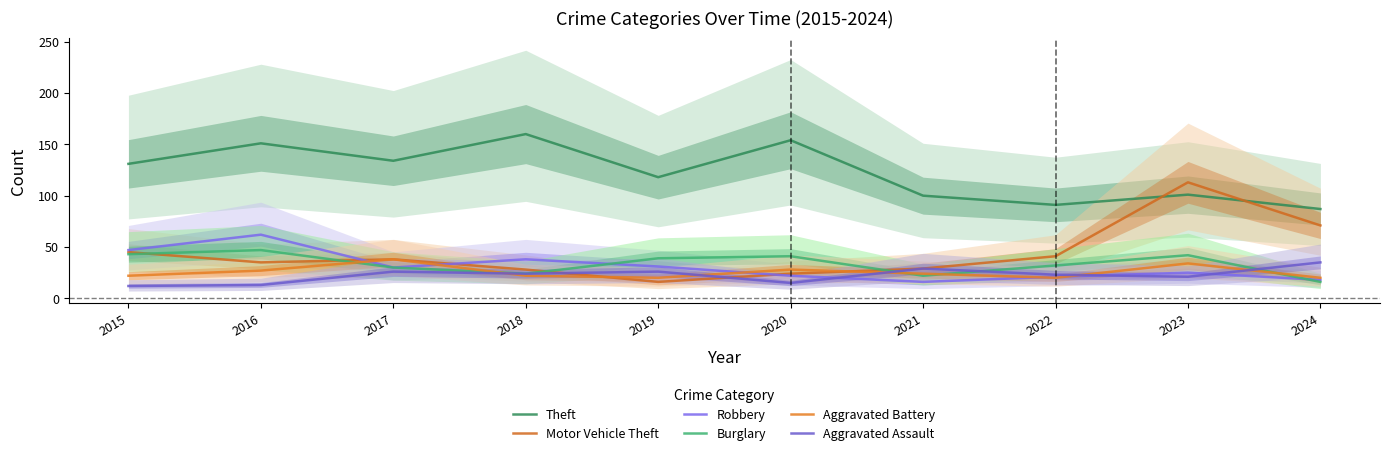

True or false: Aggravated Assault has more than 2 points higher than both neighbors.

True